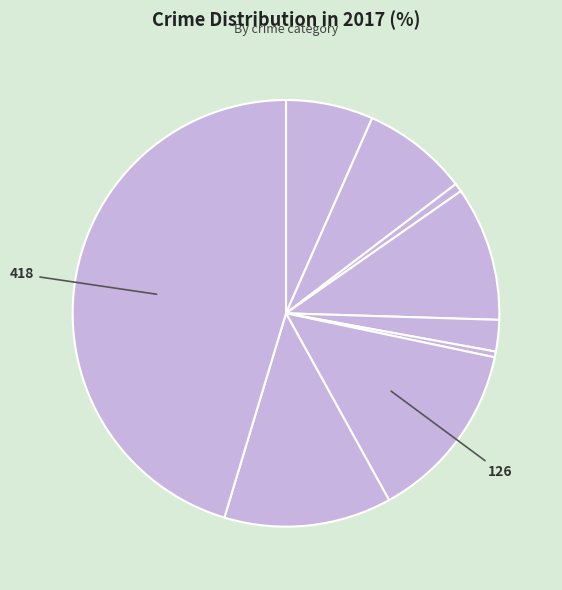

Rank the categories by value from lowest to highest.

Homicide, Arson, Criminal Sexual Assault, Aggravated Assault, Aggravated Battery, Burglary, Robbery, Motor Vehicle Theft, Theft